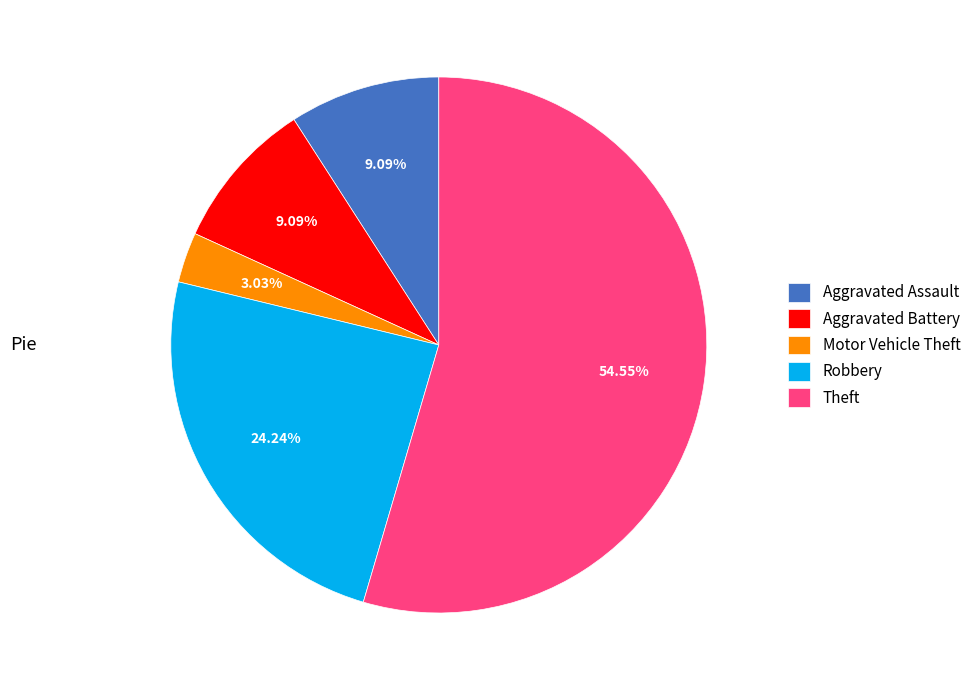

Is it true that Aggravated Assault is 9% of the pie?

True